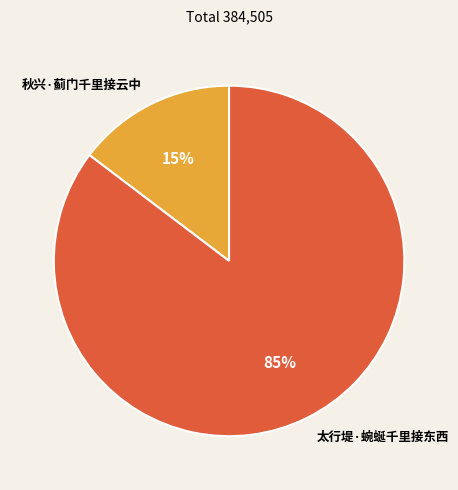

To the nearest percent, what percentage of the pie is 秋兴·蓟门千里接云中?

15%